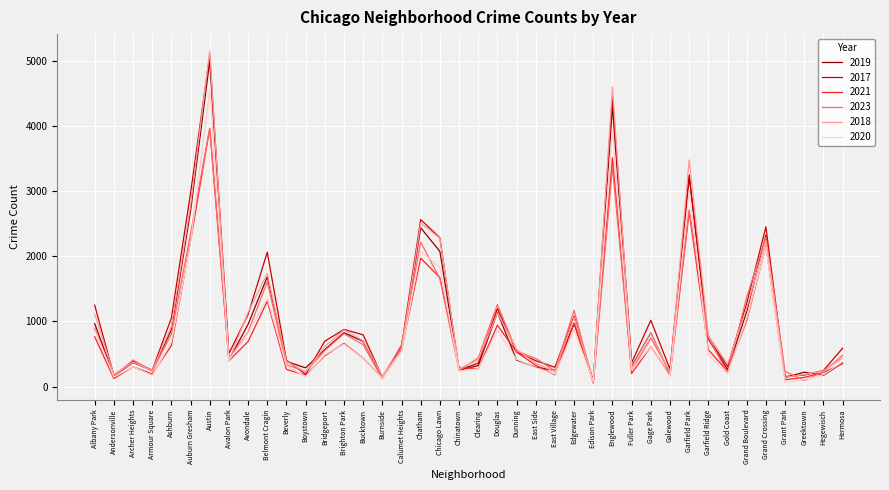

Where is 2019 nearest to the value 2542?

Chatham